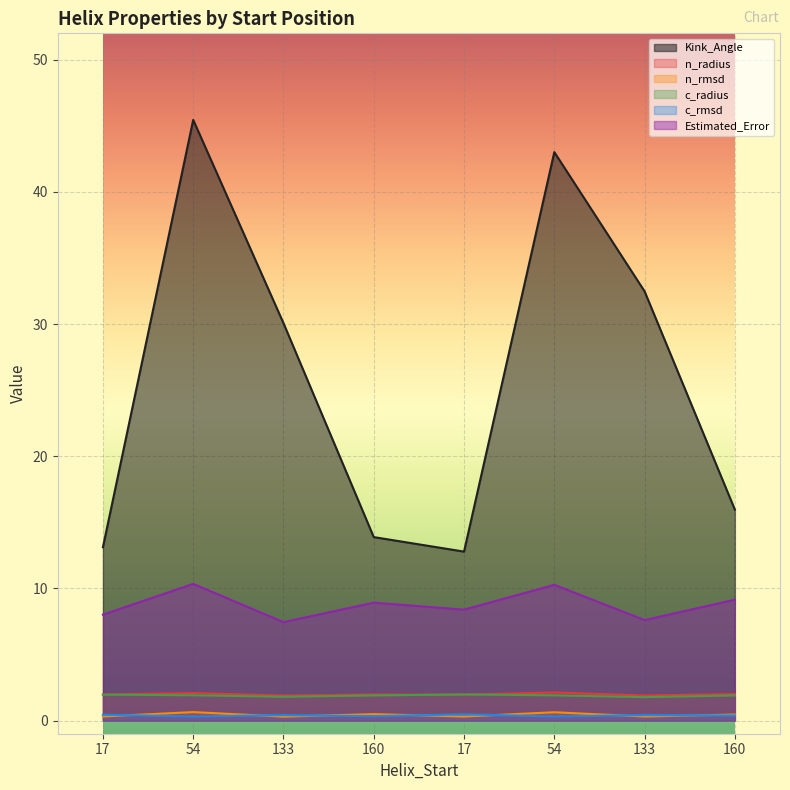

Where is Kink_Angle nearest to the value 29?

133